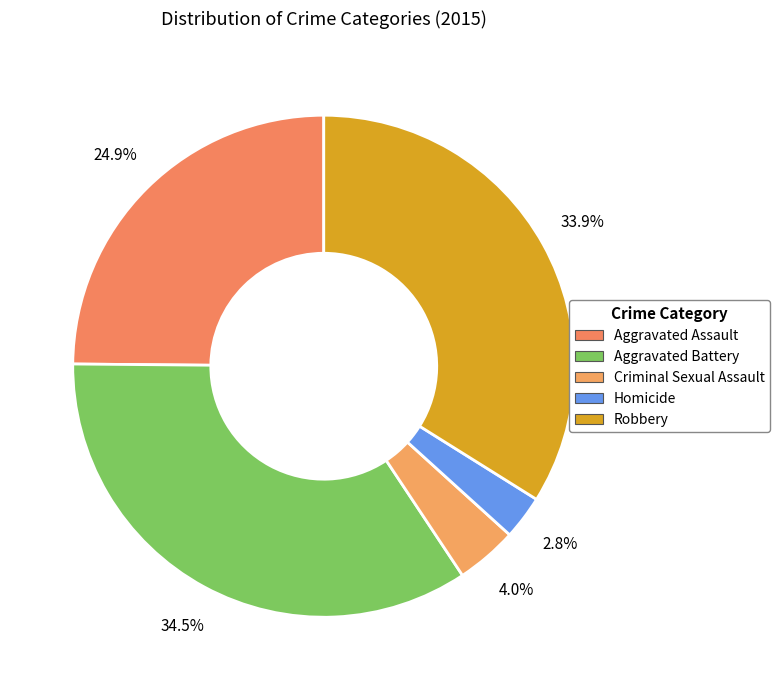

Is Robbery the majority of the pie?

No